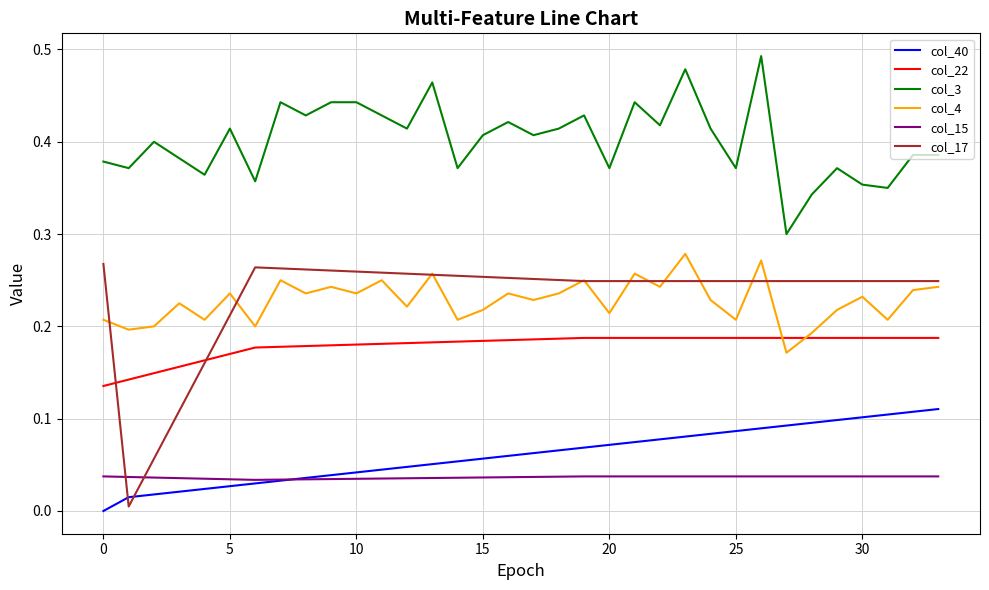

Which series has the largest total across all categories?

col_3